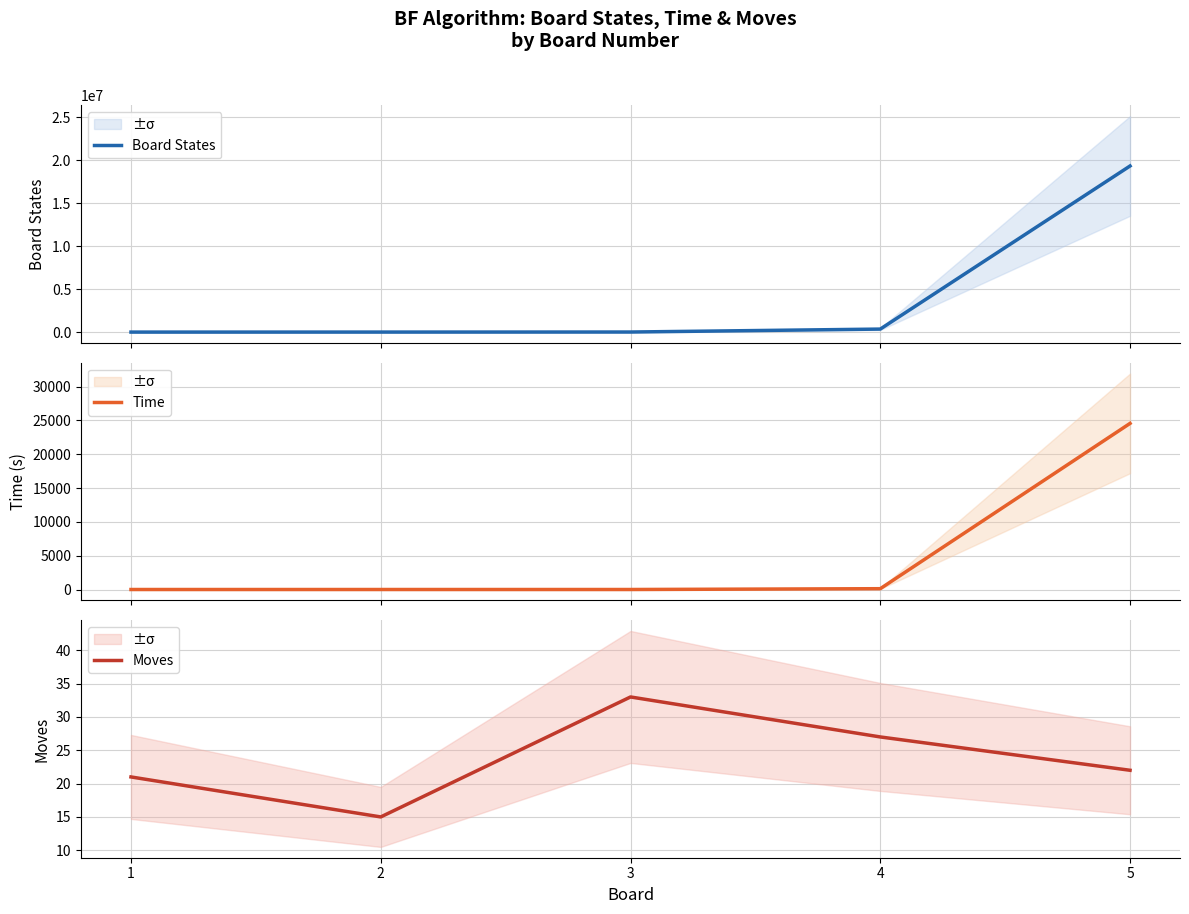

In Moves, how many points are higher than both neighbors (excluding endpoints)?

1